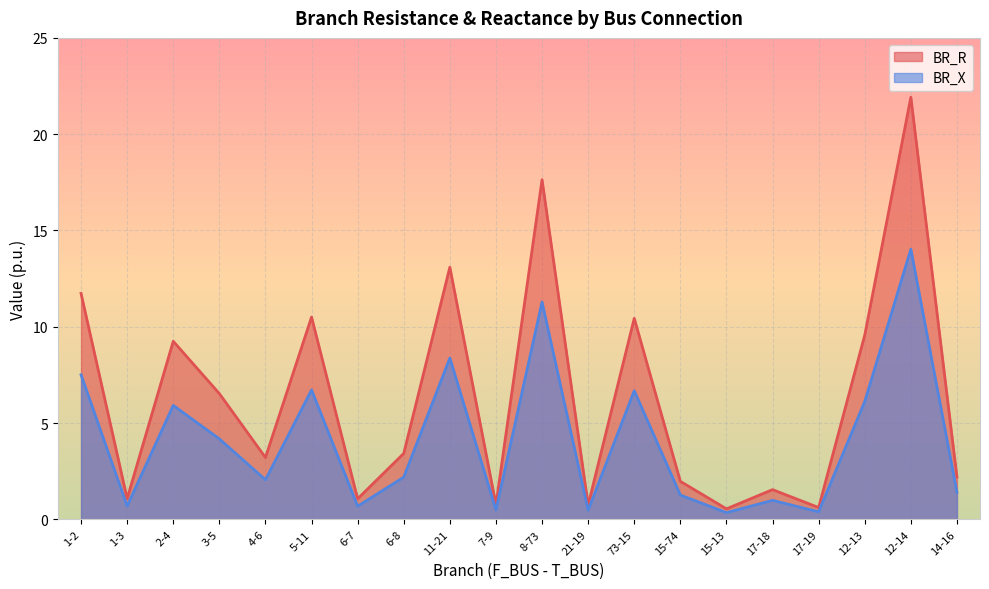

What is the difference between the BR_X values at 6-7 and 5-11?

6.0